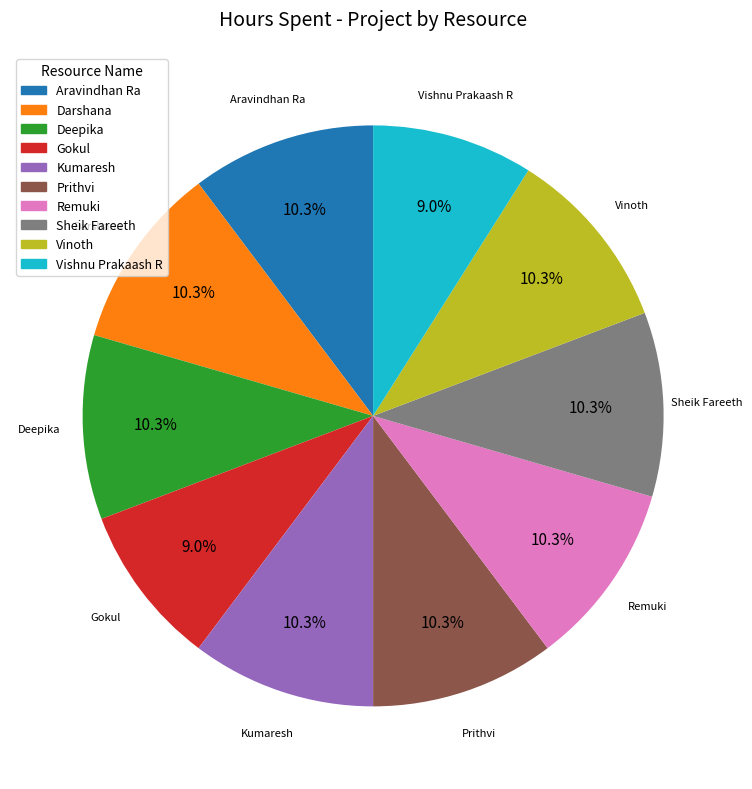

Does Remuki account for over 50% of the chart?

No